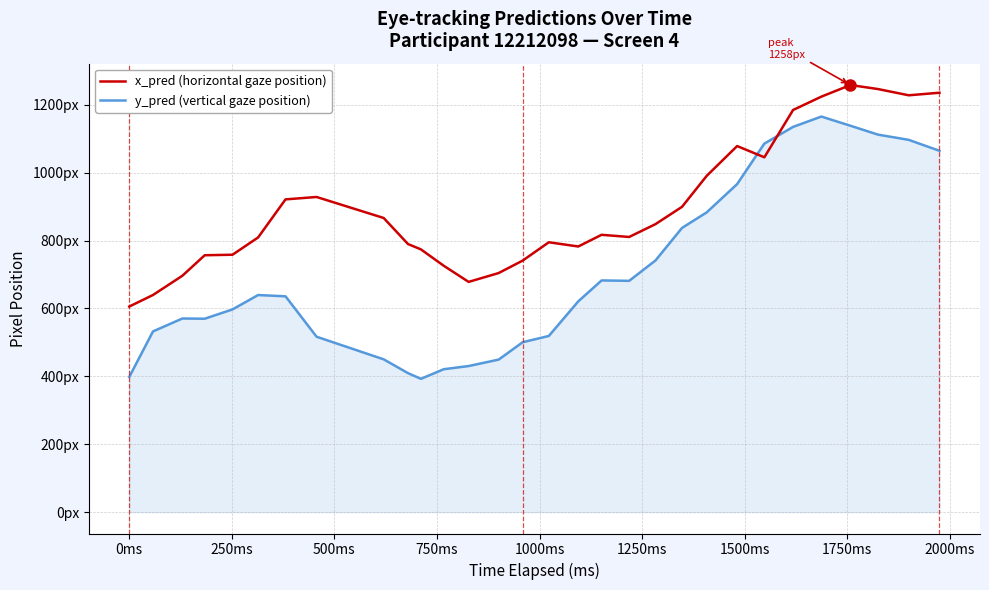

What are all the series names shown in the legend?

x_pred (horizontal gaze position), y_pred (vertical gaze position)